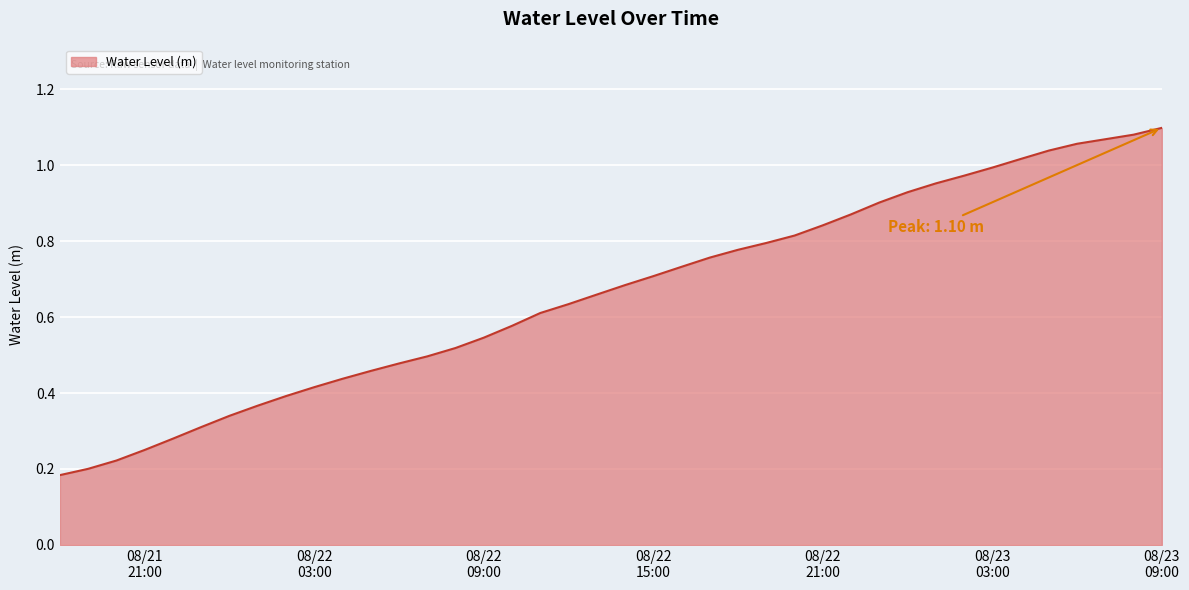

Reading right to left, what are all the values shown in this chart?

1.1	1.1	1.1	1.1	1.0	1.0	1.0	1.0	1.0	0.9	0.9	0.9	0.8	0.8	0.8	0.8	0.8	0.7	0.7	0.7	0.7	0.6	0.6	0.6	0.5	0.5	0.5	0.5	0.5	0.4	0.4	0.4	0.4	0.3	0.3	0.3	0.3	0.2	0.2	0.2